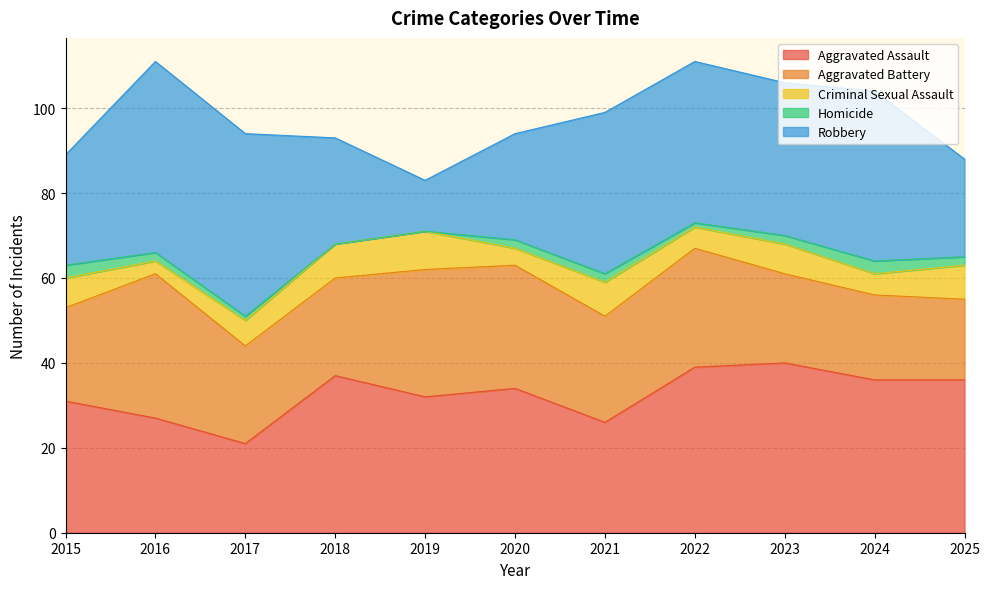

Is the value of Criminal Sexual Assault at 2021 greater than the value of Homicide at 2021?

Yes